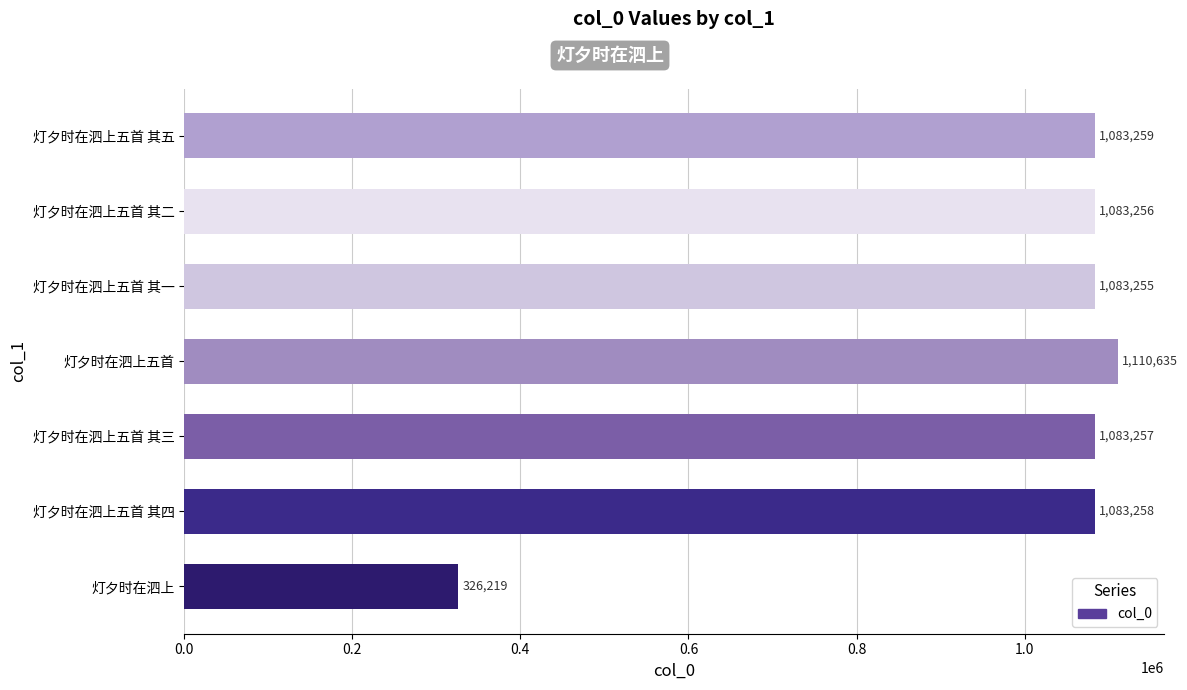

Reading bottom to top, extract all data points from this chart.

灯夕时在泗上=326219	灯夕时在泗上五首 其四=1083258	灯夕时在泗上五首 其三=1083257	灯夕时在泗上五首=1110635	灯夕时在泗上五首 其一=1083255	灯夕时在泗上五首 其二=1083256	灯夕时在泗上五首 其五=1083259